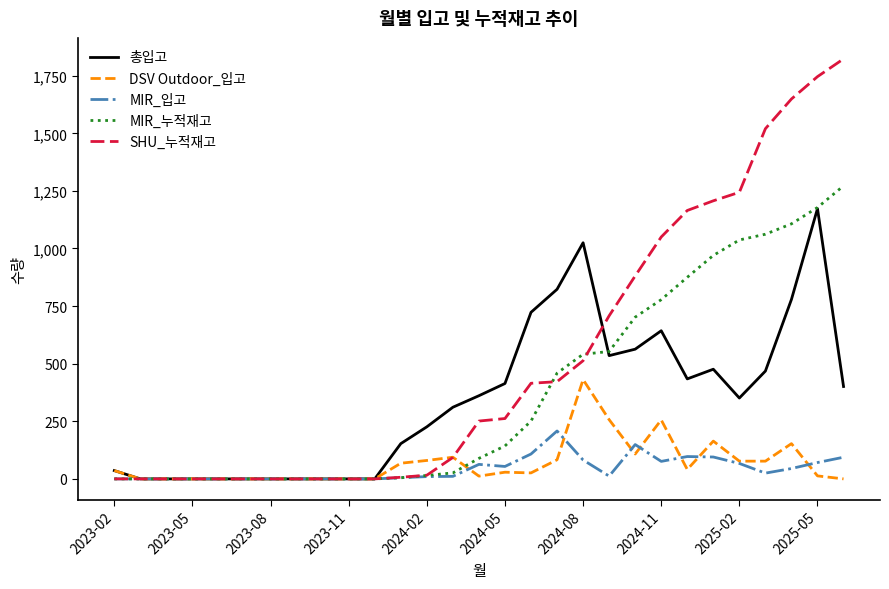

List the series in order of their peak value, highest first.

SHU_누적재고, MIR_누적재고, 총입고, DSV Outdoor_입고, MIR_입고